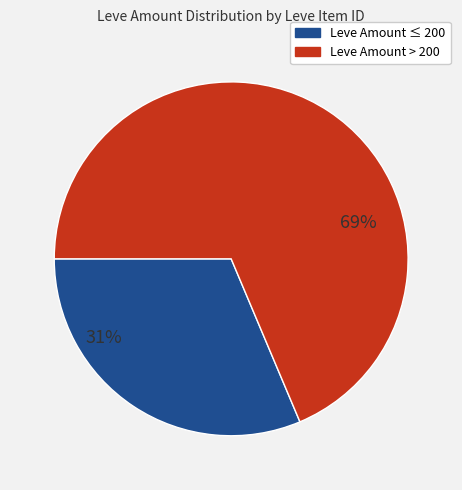

Is there a majority slice in this chart?

Yes